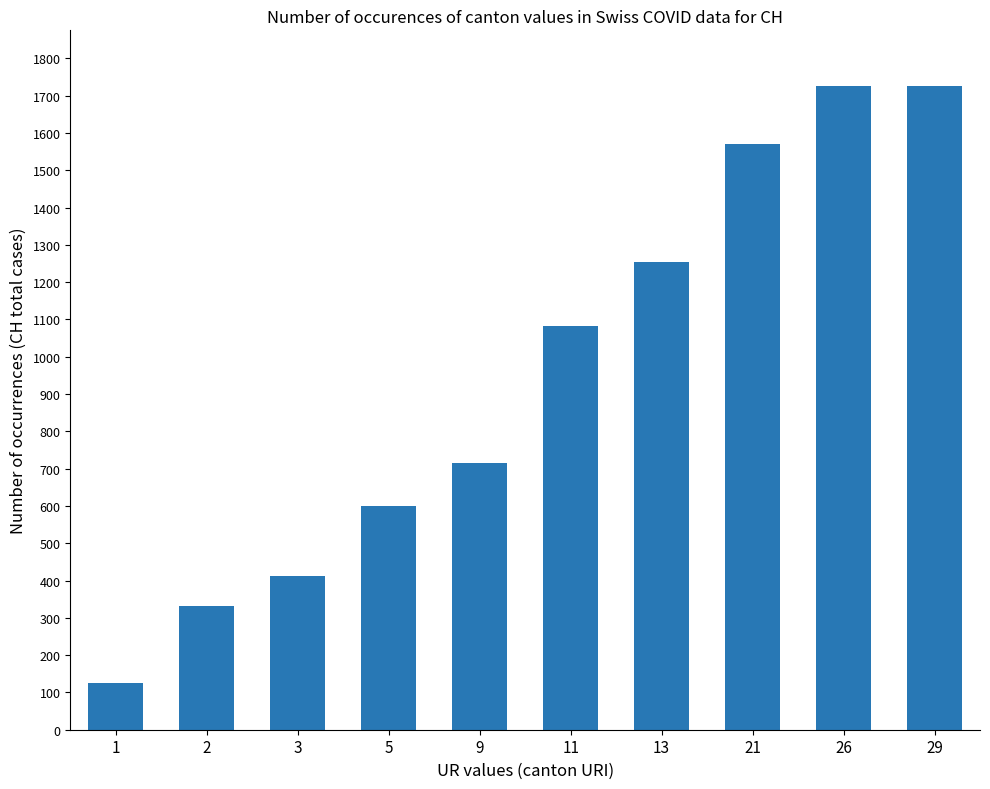

What is the sum of all values?

9539